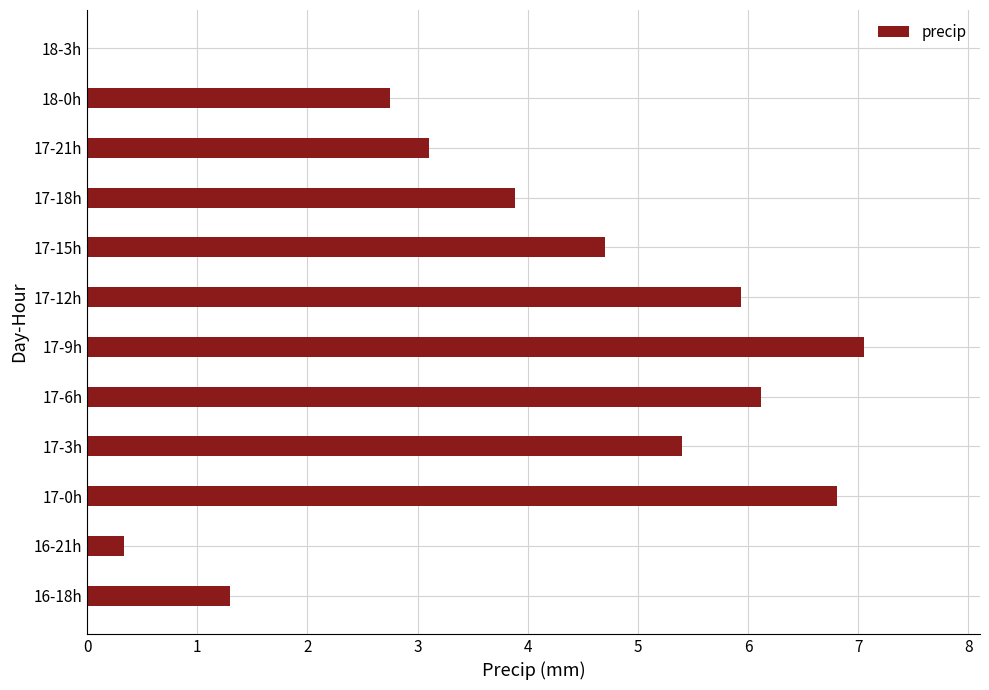

What value does the data have at 17-12h?

5.9